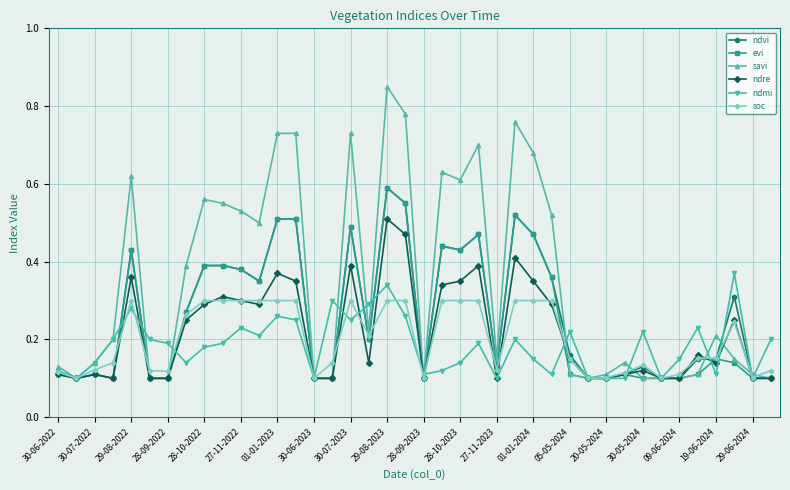

How many ndre values are between 0 and 1?

40